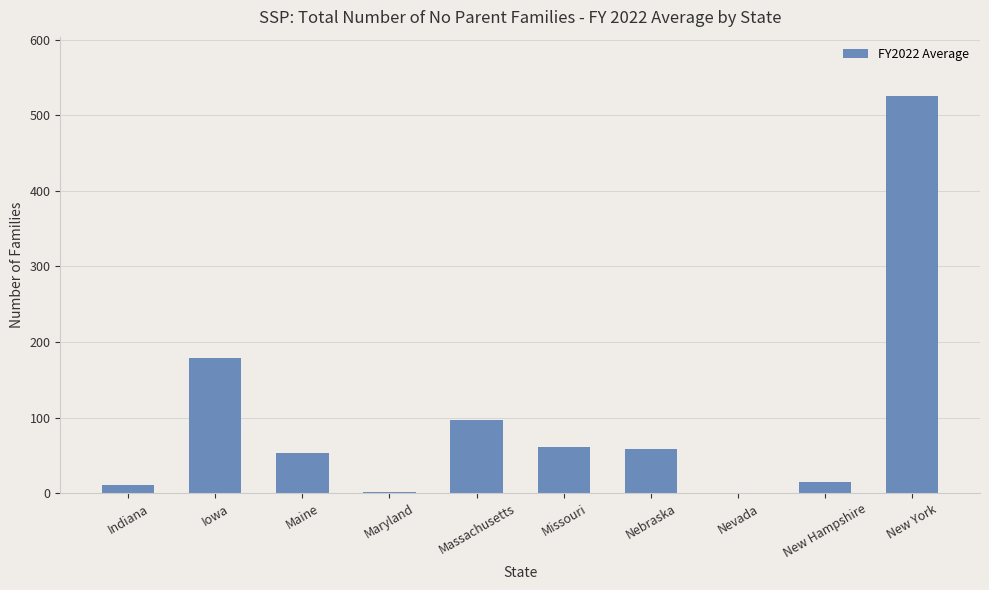

What is the approximate value at Missouri?

60.6